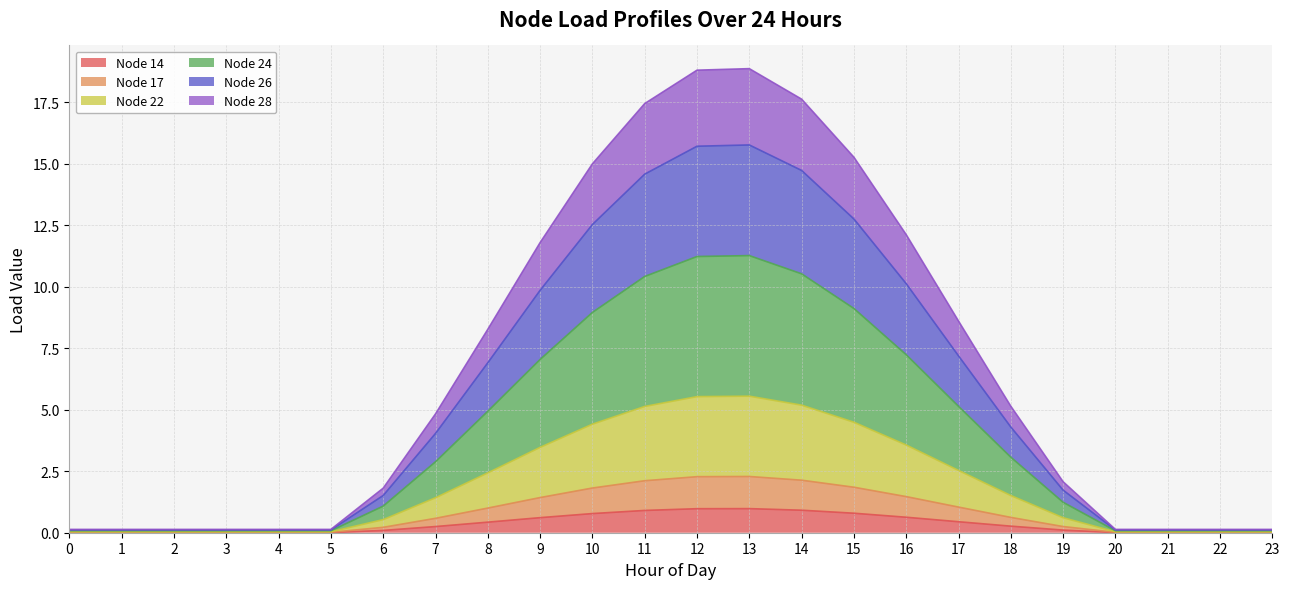

The value of Node 14 at 5 is 0.0. True or false?

True